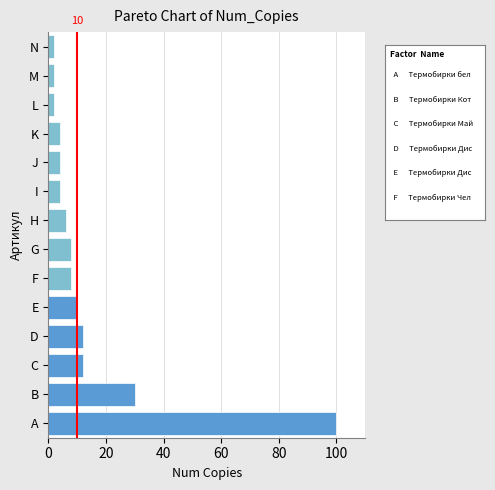

What is the difference between the maximum and minimum values?

98